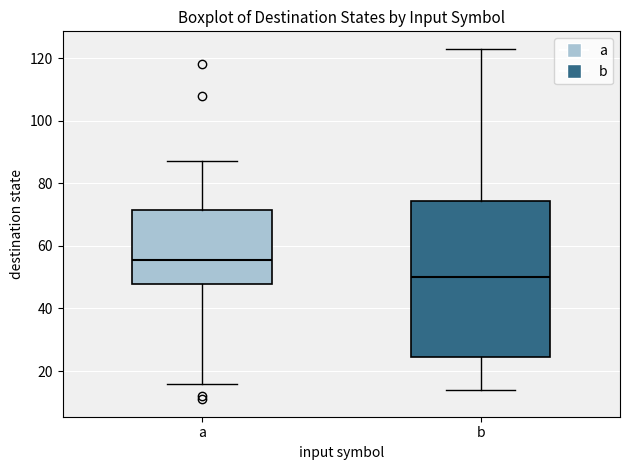

Reading left to right, transcribe this box plot: for each box, give where its median line is, the range the box spans, and where its two whiskers end, as read against the y-axis. The values are not printed on the chart, so give them approximately, as read against the axis.

a: median 56, box 48 to 72, whiskers 16 to 88
b: median 50, box 24 to 74, whiskers 14 to 124